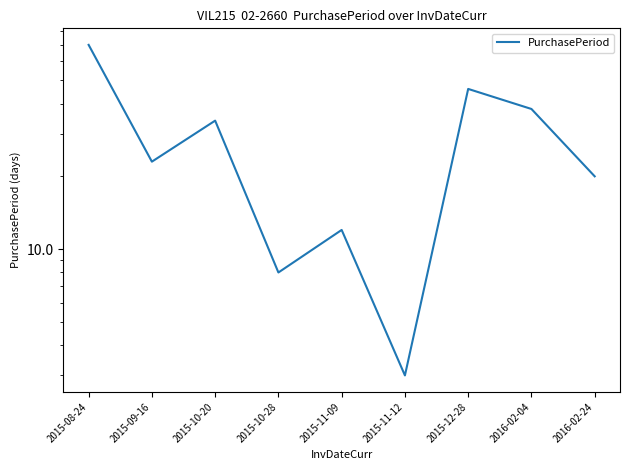

How many points are lower than both their immediate neighbors (excluding endpoints)?

3